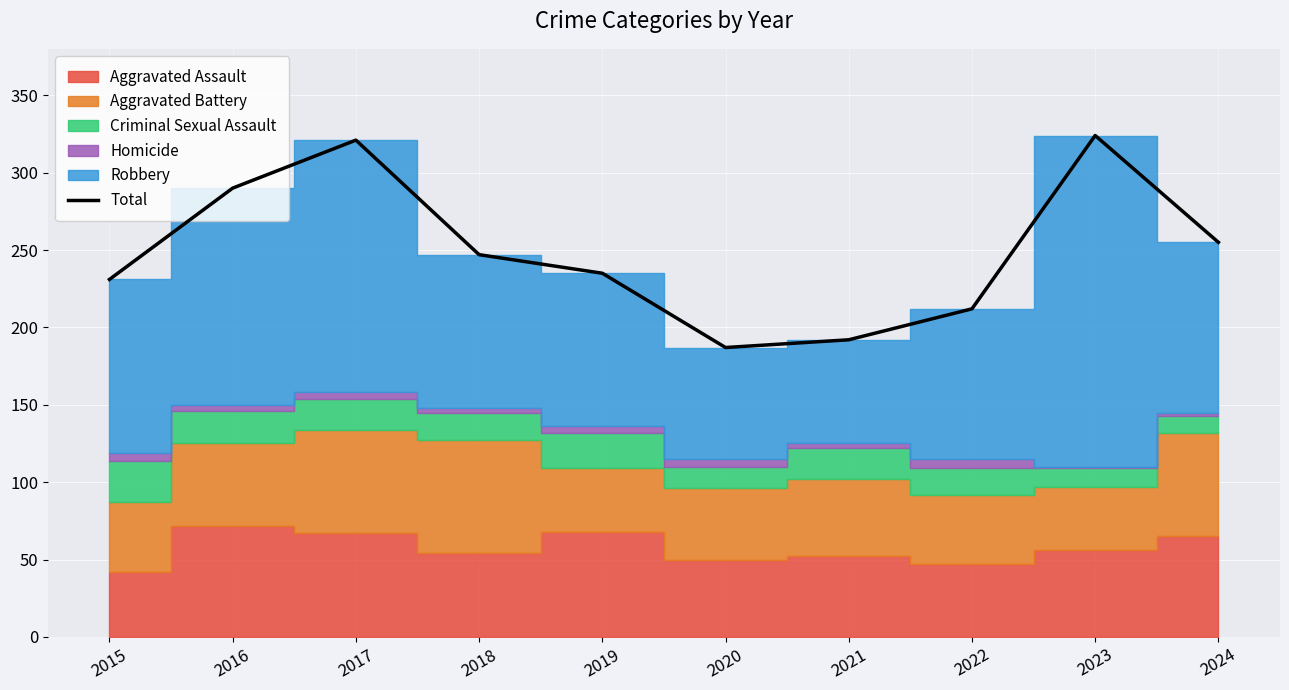

Read the value at 2023.

324